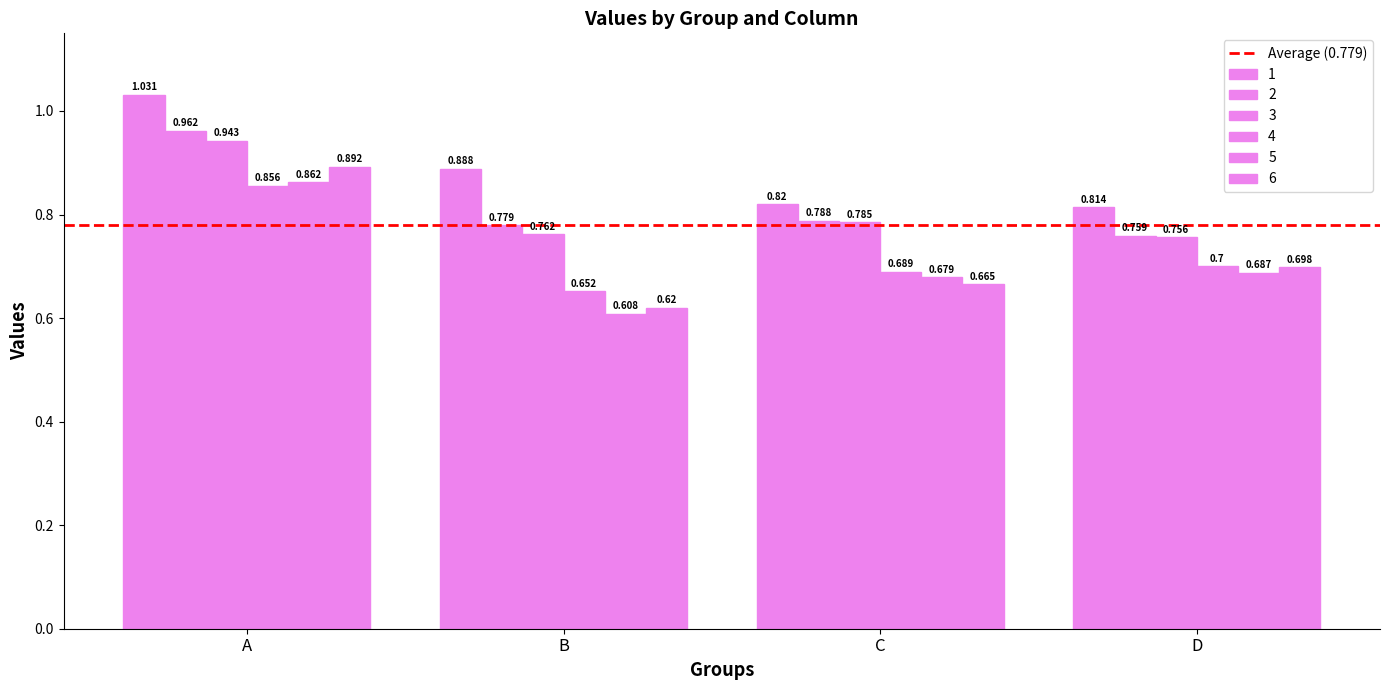

What is the maximum value for 2?

1.0